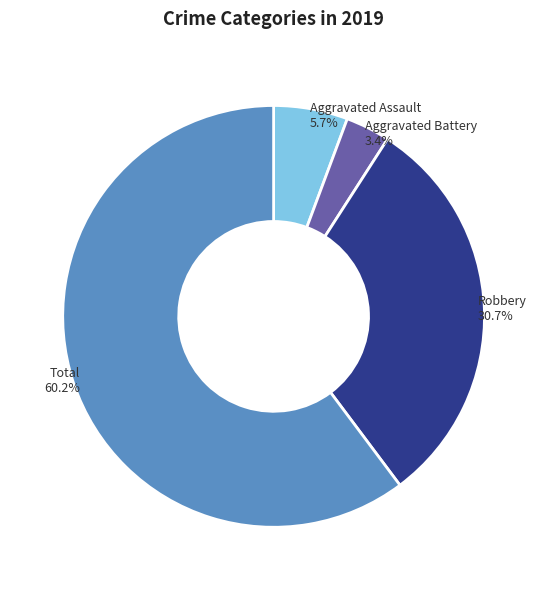

Rank the categories by value from highest to lowest.

Total, Robbery, Aggravated Assault, Aggravated Battery